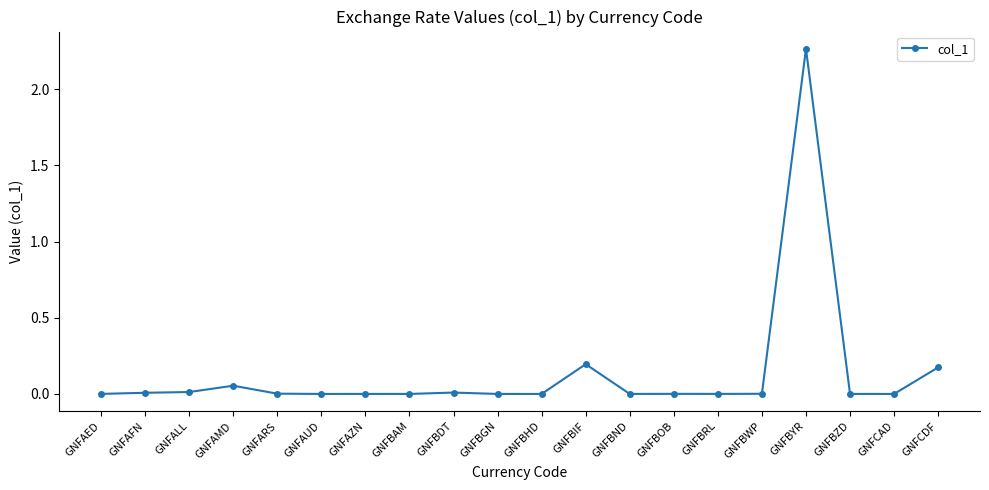

At which category does the chart reach its peak across all series?

GNFBYR